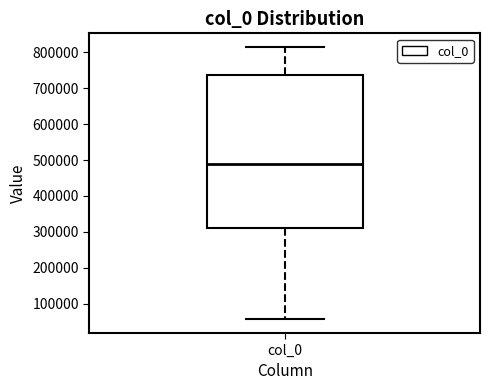

Read this box plot against the y-axis: the position of the median line, the range covered by the box, and the ends of both whiskers. The values are not printed on the chart, so give them approximately, as read against the axis.

median 490000, box 310000 to 740000, whiskers 60000 to 820000